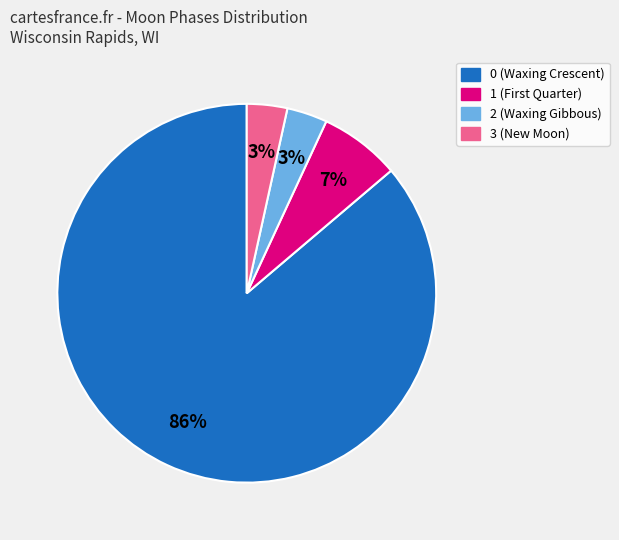

How many slices are in this pie chart?

4